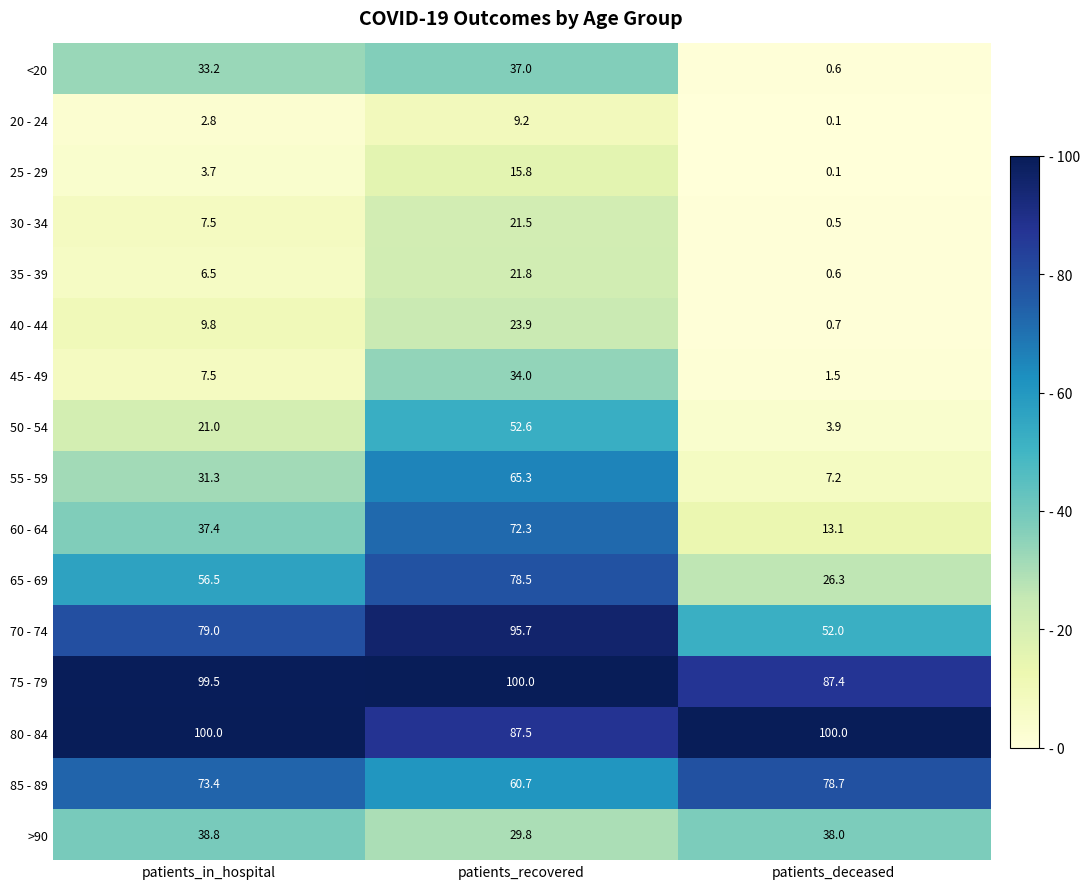

How many distinct data groups are displayed?

16